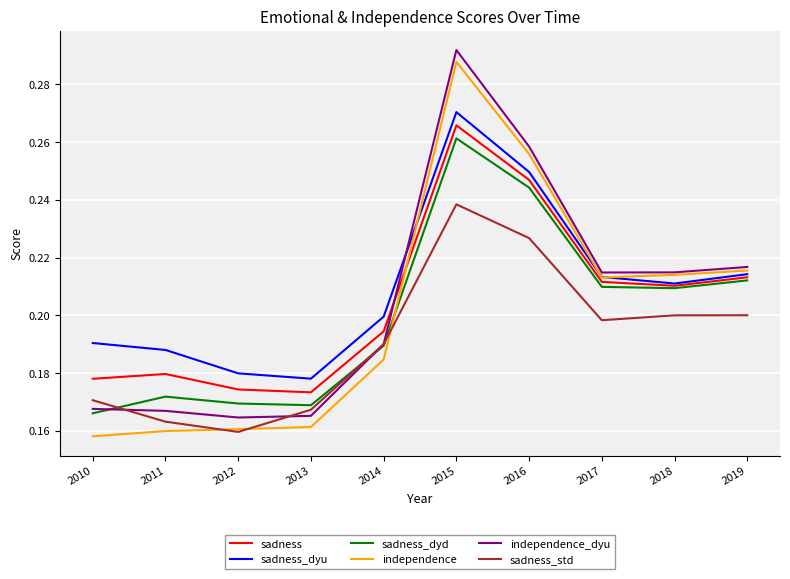

Is the value of independence at 2016 greater than the value of sadness_dyu at 2013?

Yes